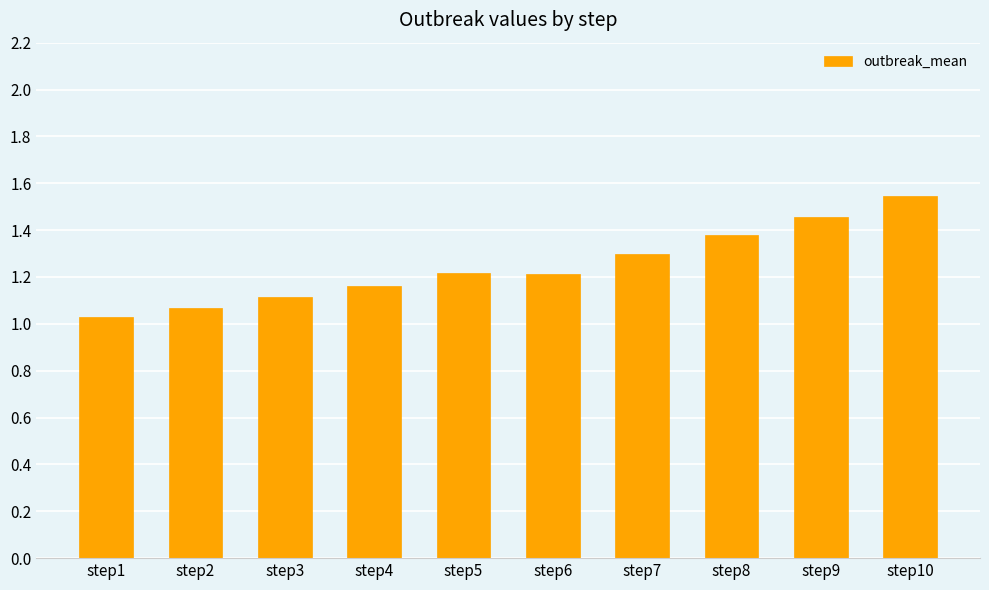

What is the change in value from step6 to step10?

+0.3